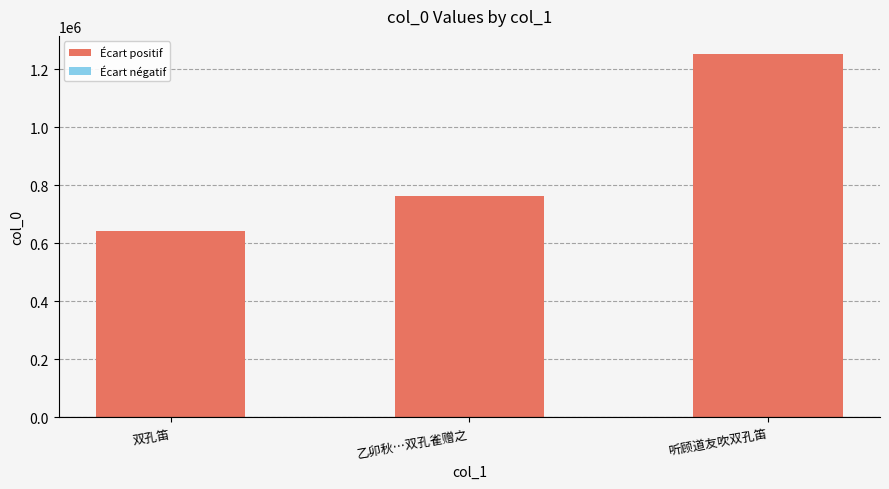

Where is the data nearest to the value 947490?

乙卯秋…双孔雀赠之